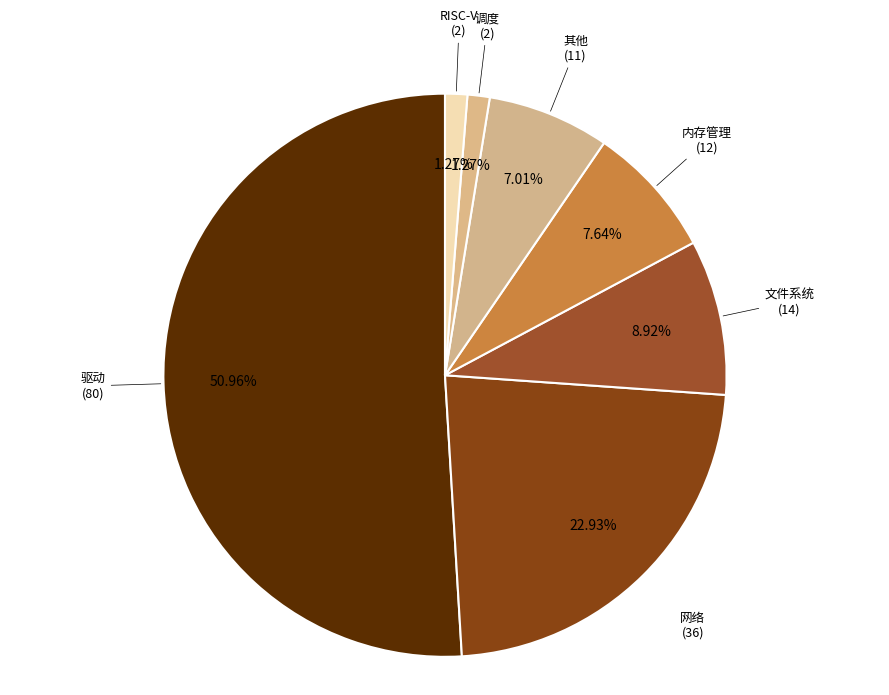

The 网络 slice represents 23% of the pie. True or false?

True